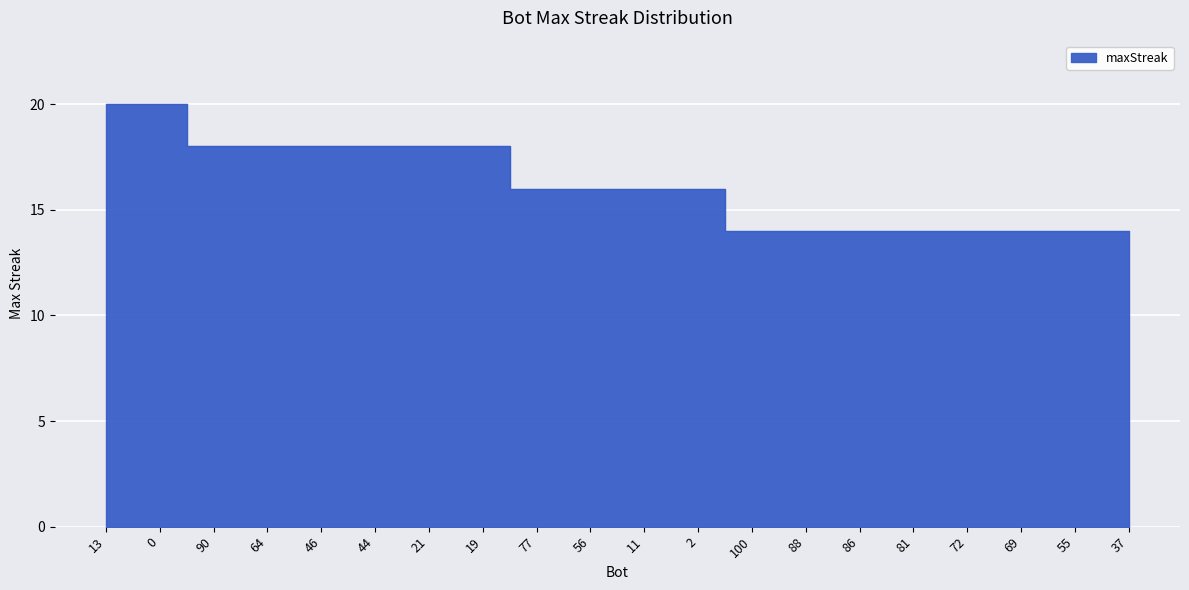

Which has a higher value, 69 or 11?

11